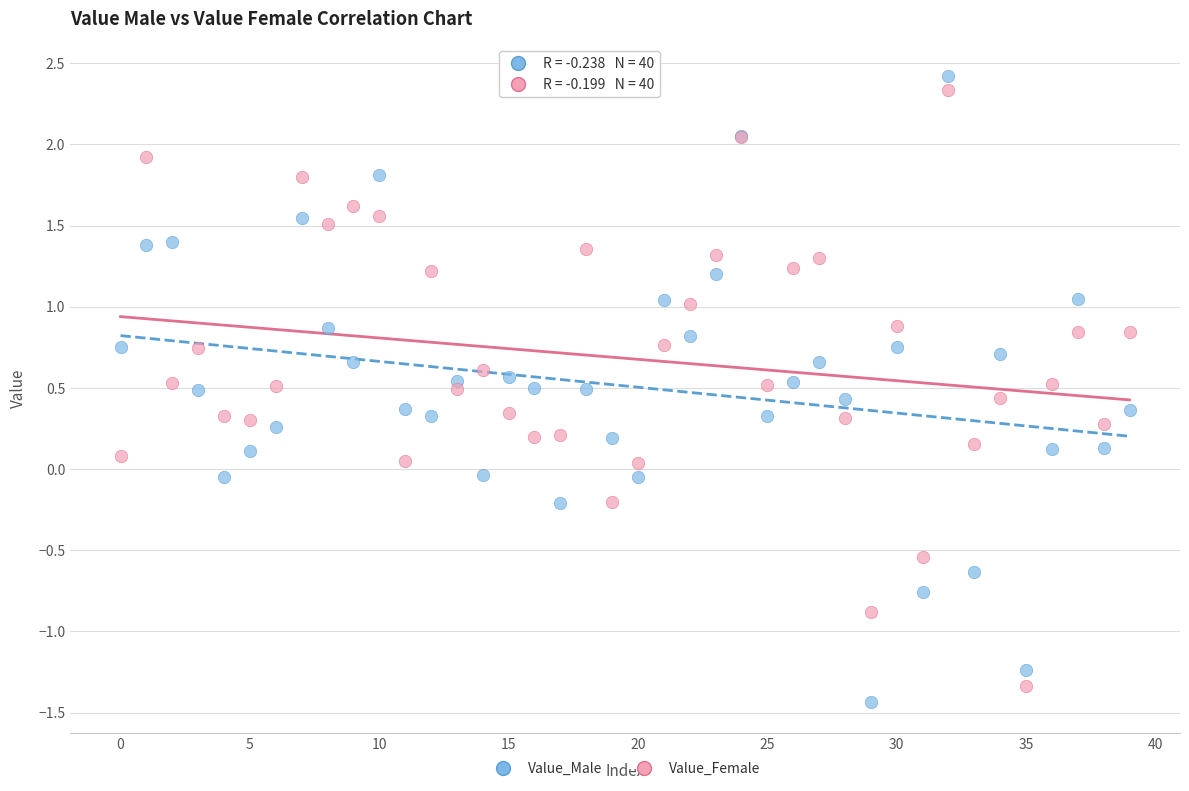

Which series has the largest Y range (max minus min)?

Value_Male